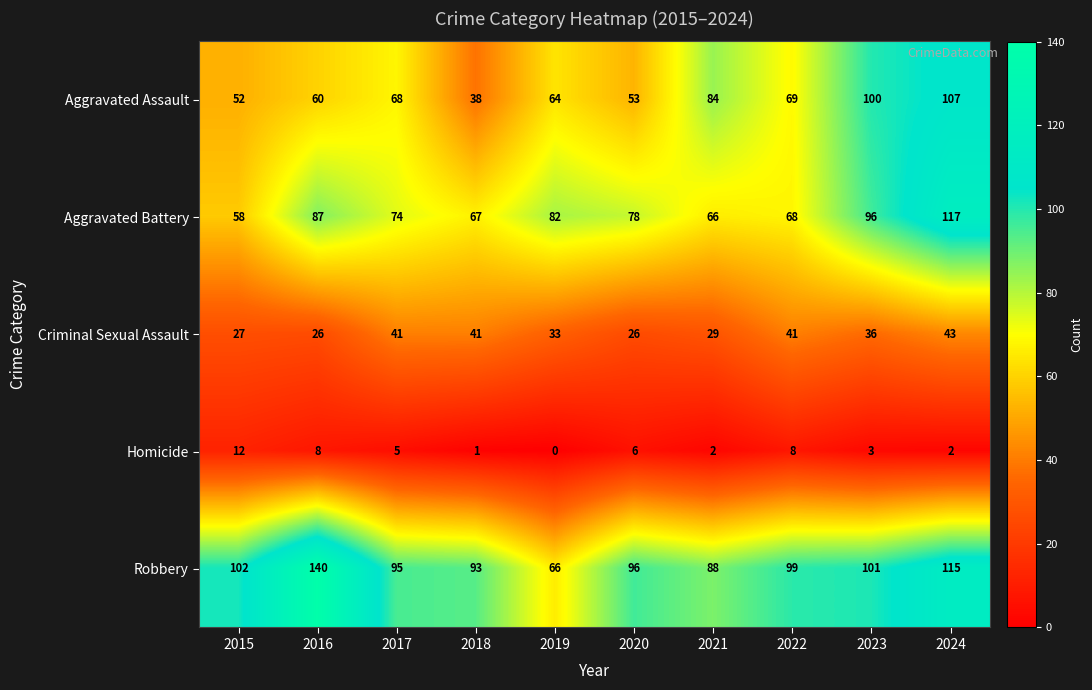

What is the sum of the Aggravated Battery values at 2018 and 2016?

154